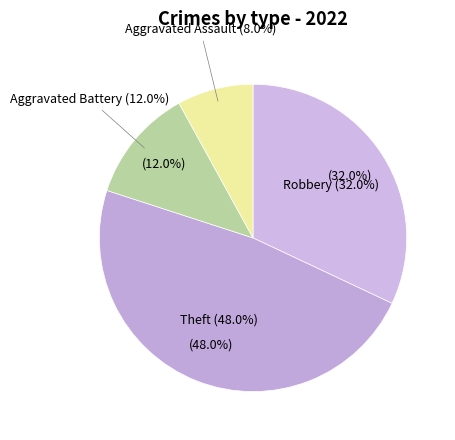

Which slice is the smallest?

Aggravated Assault